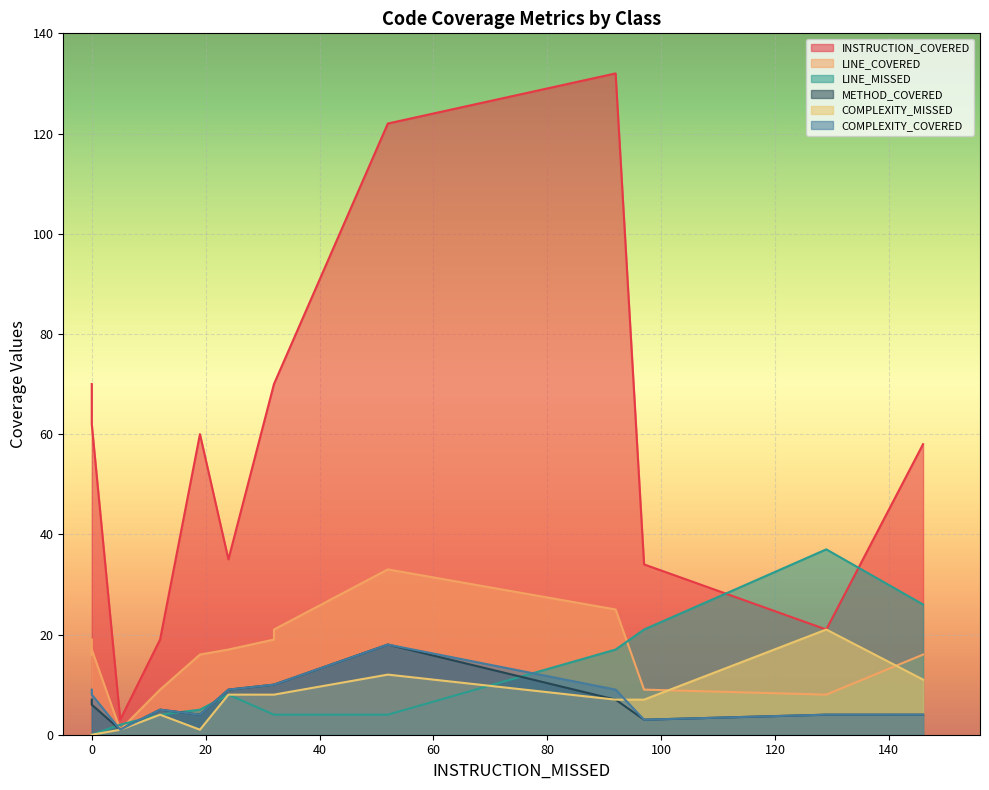

How many series are shown in this chart?

6